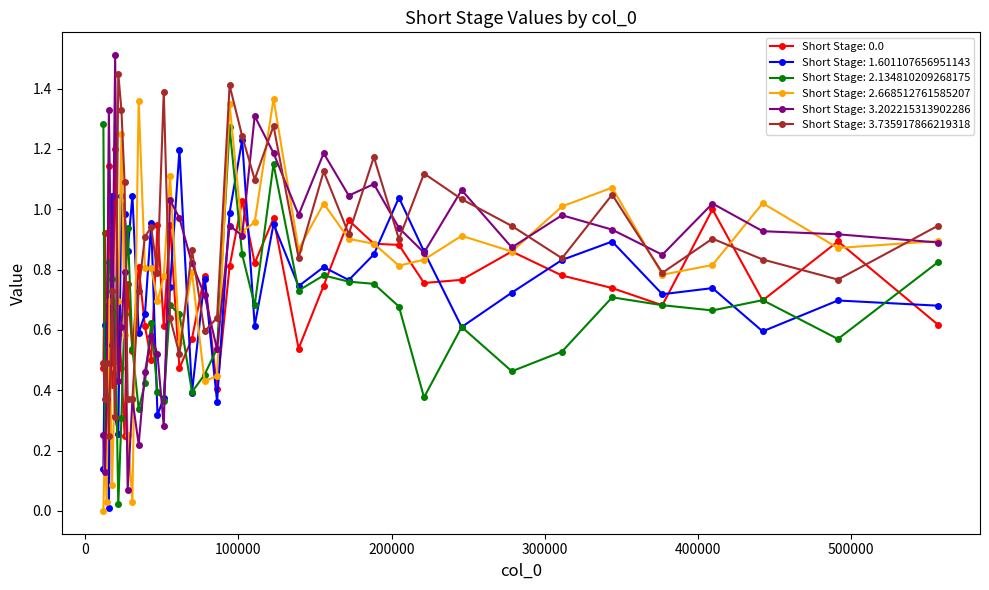

How many times do Short Stage: 2.668512761585207 and Short Stage: 1.601107656951143 cross each other?

15